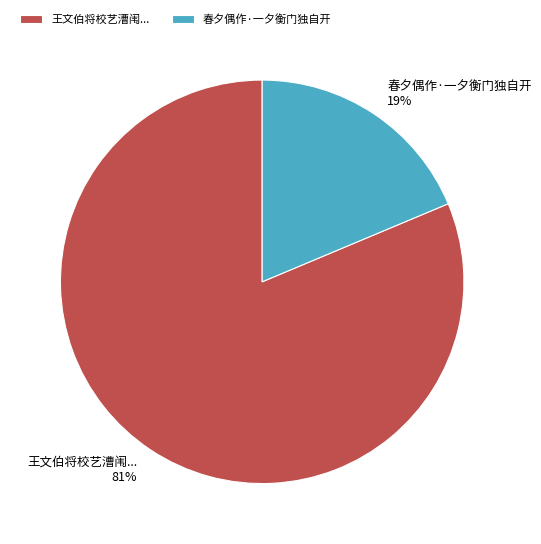

Is there any slice that represents more than half of the pie?

Yes